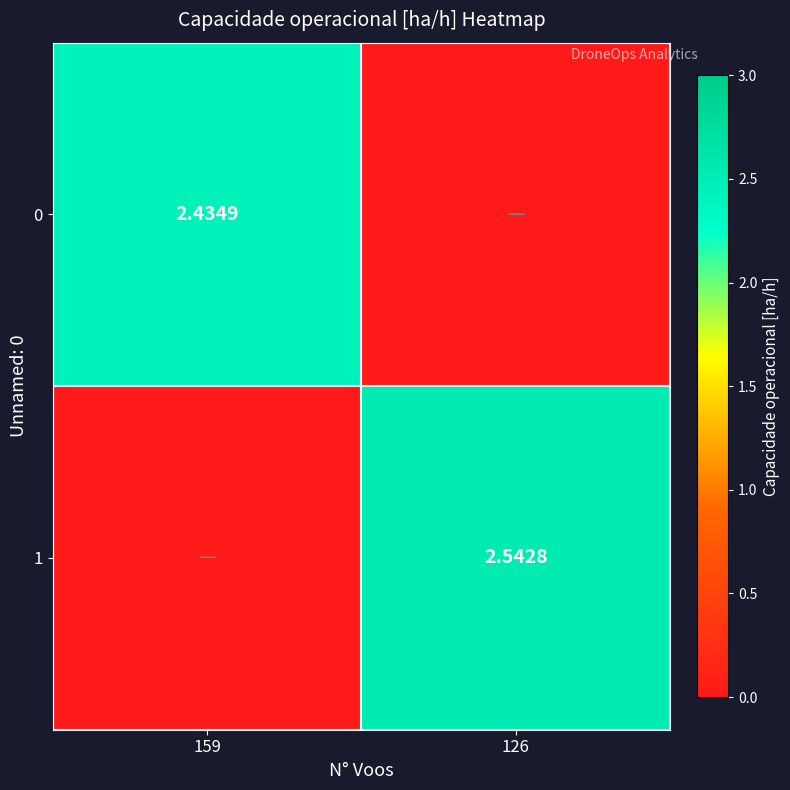

What is the total value across all series at 159?

2.4